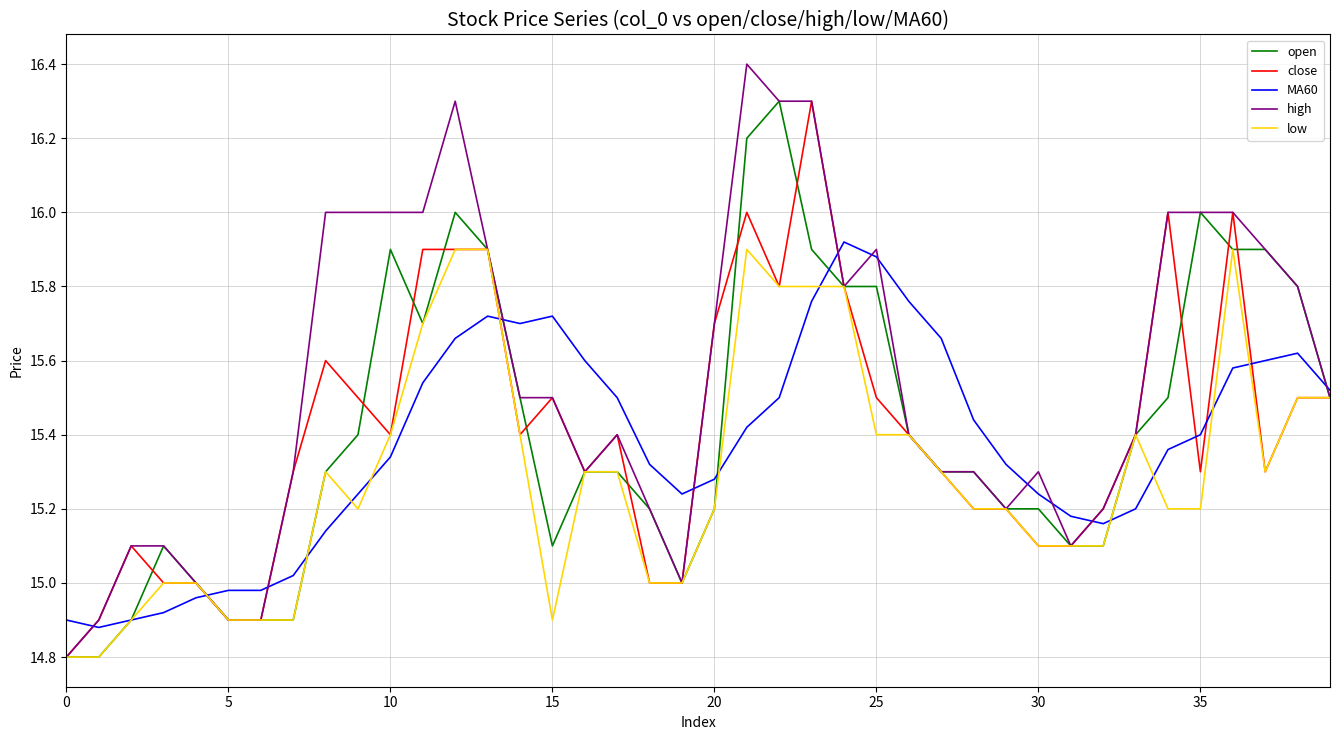

What is the smallest value displayed?

14.8